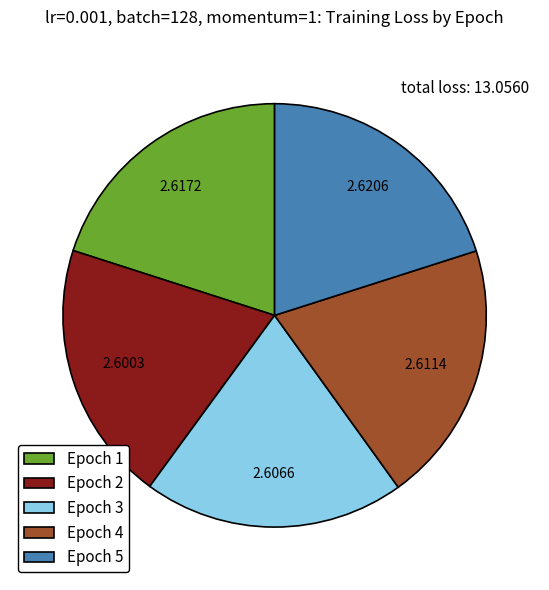

Count the number of slices in the pie.

5